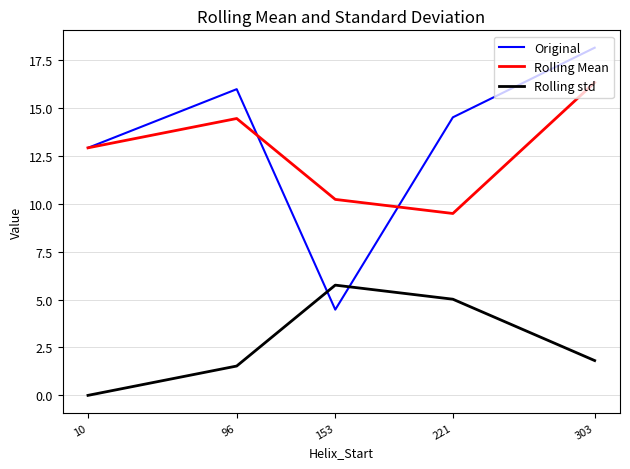

How many lines are shown in the chart?

3